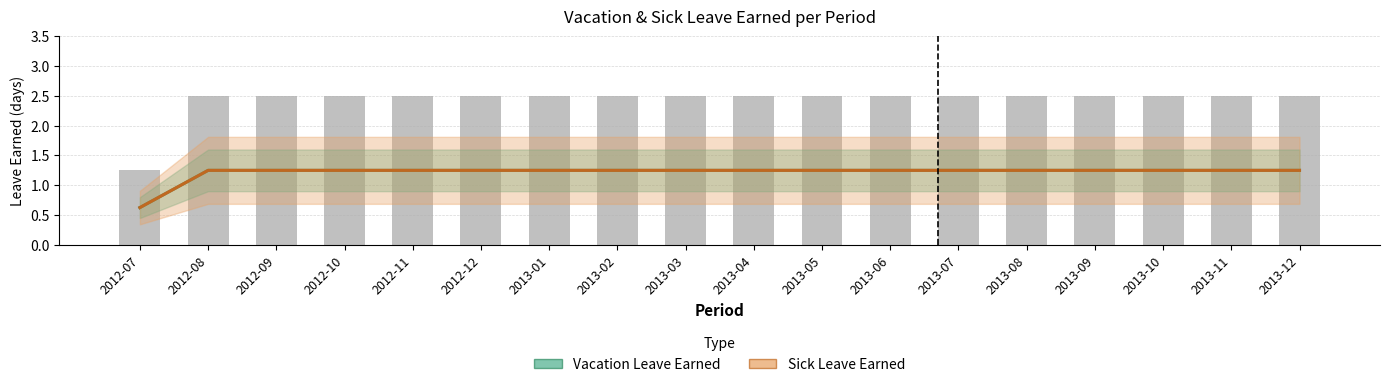

What is the total value across all series at 2013-11?

2.5